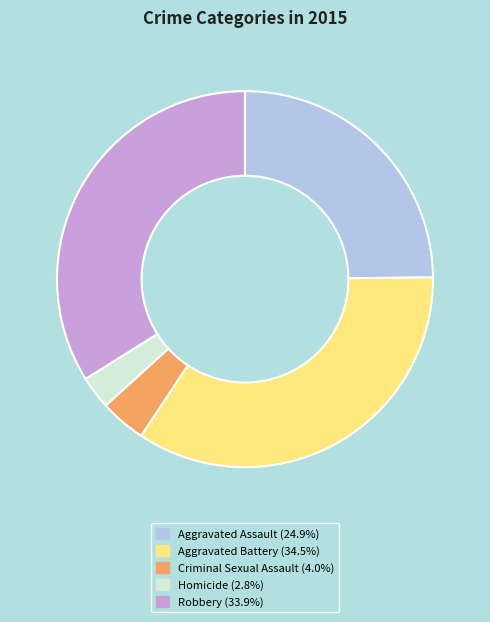

Approximately how many times larger is the value at Aggravated Battery compared to Criminal Sexual Assault?

8.7